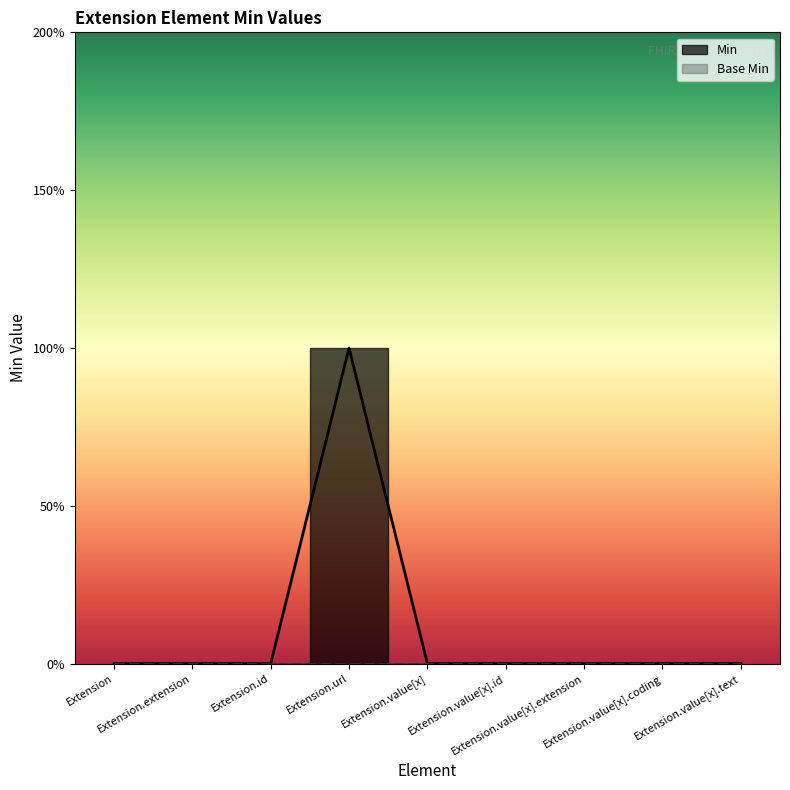

List the labels in order of value, largest first.

Extension.url, Extension, Extension.extension, Extension.id, Extension.value[x], Extension.value[x].id, Extension.value[x].extension, Extension.value[x].coding, Extension.value[x].text